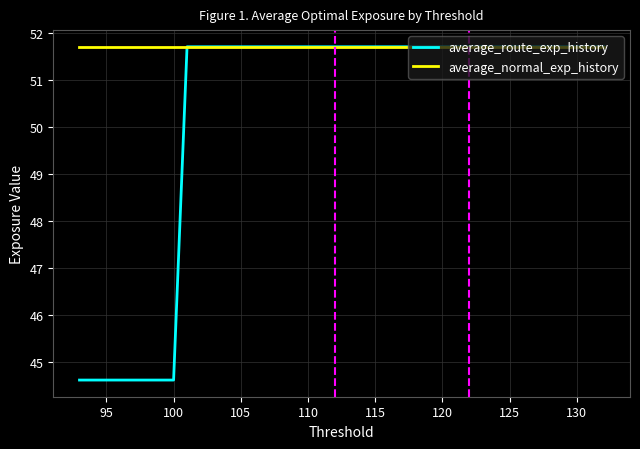

True or false: average_normal_exp_history and average_route_exp_history intersect in this chart.

False